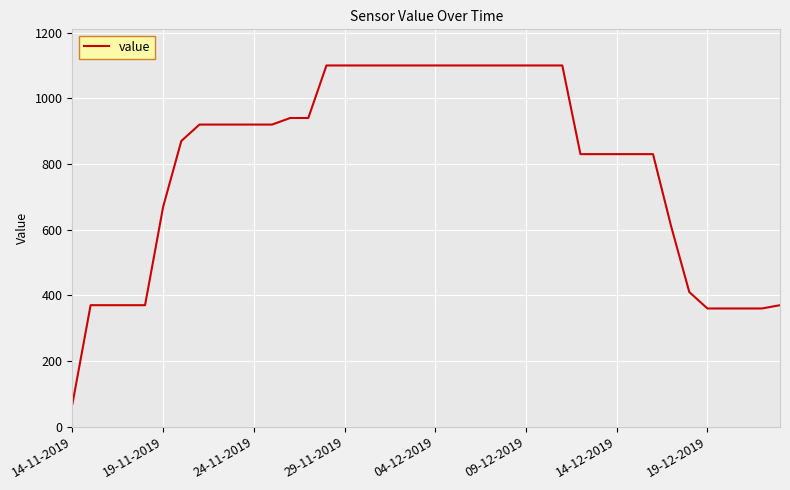

What is the smallest value displayed?

70